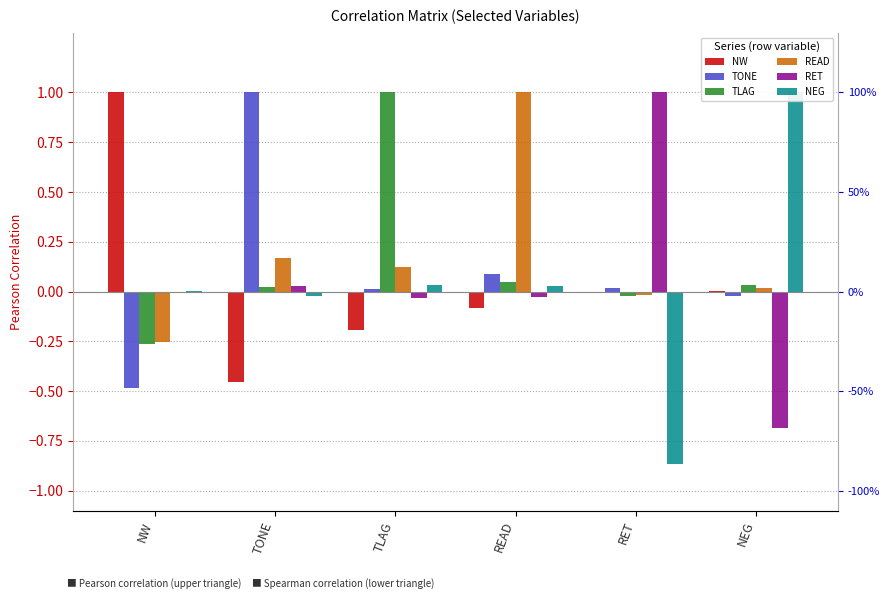

What is the maximum value for RET?

1.0